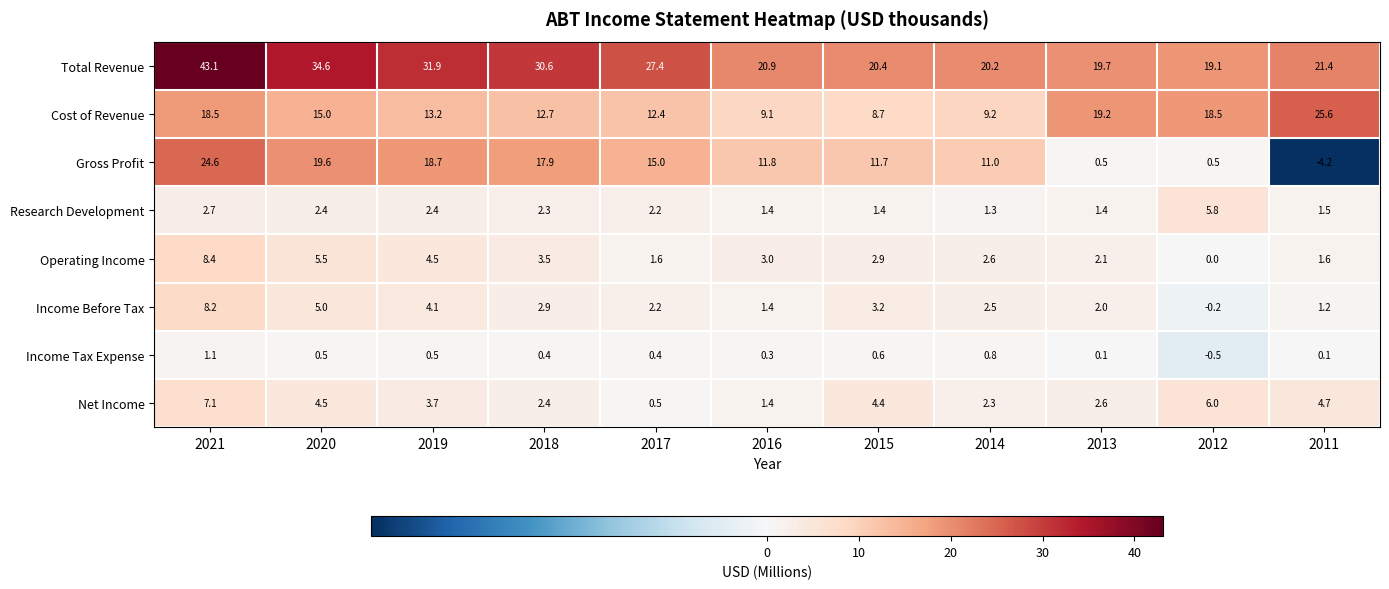

At which category is the sum across all series the highest?

2021